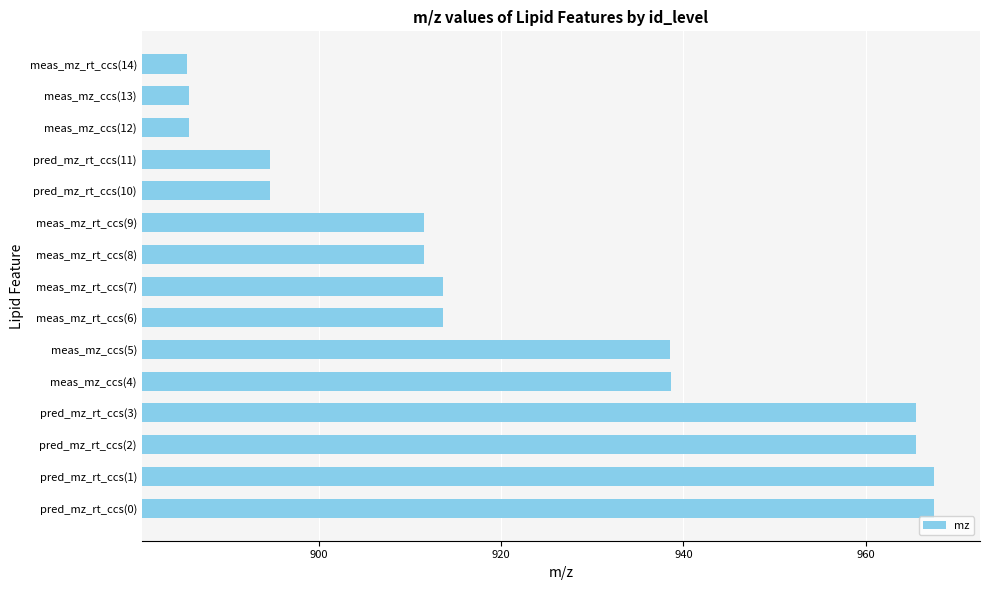

How many data points are above 913?

8